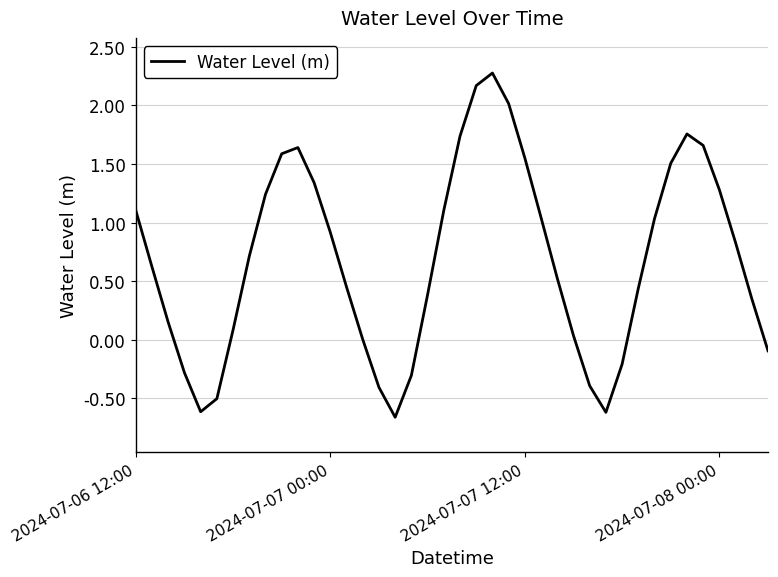

What is the difference between the maximum and minimum values?

2.9